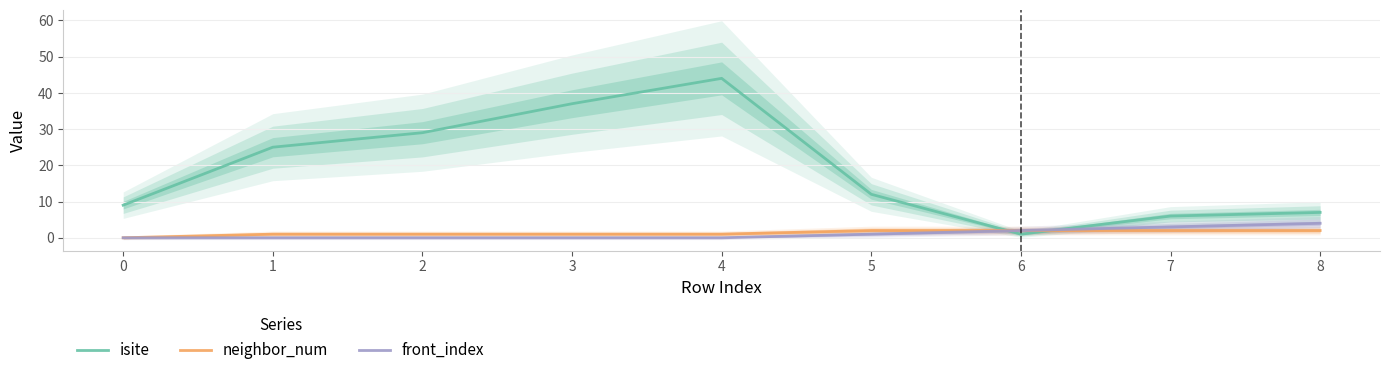

How many times do front_index and isite cross each other?

2